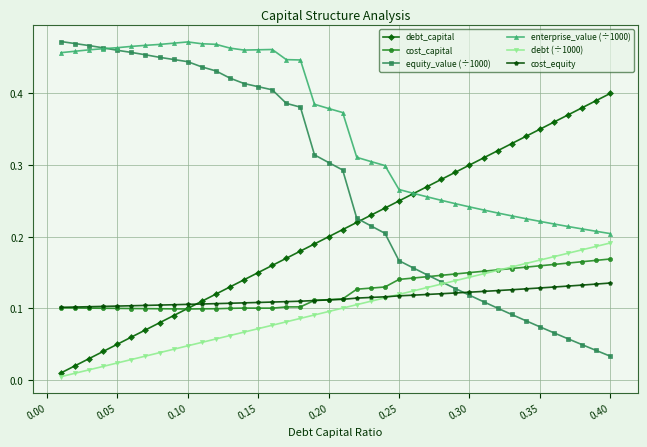

Which series has the largest total across all categories?

enterprise_value (÷1000)